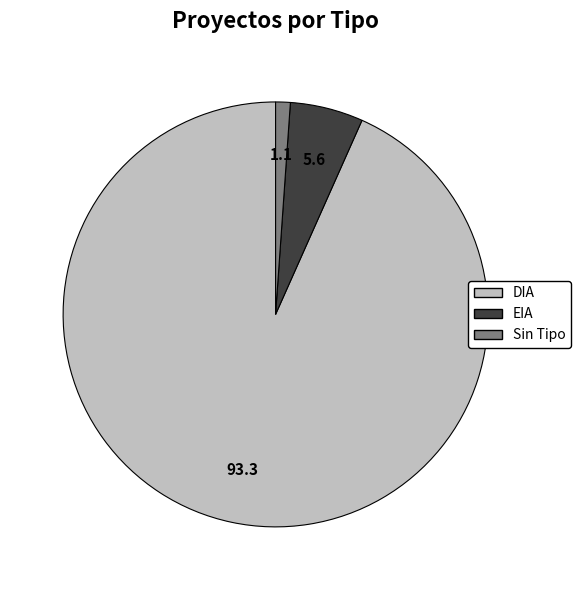

Combined, do EIA and DIA account for over 50%?

Yes